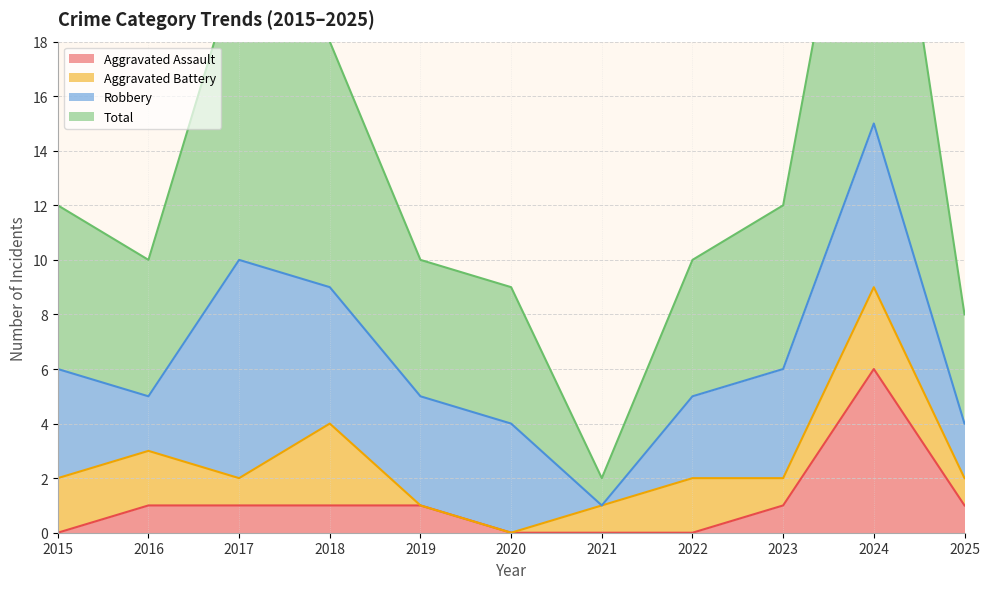

How many data points does each series have?

11